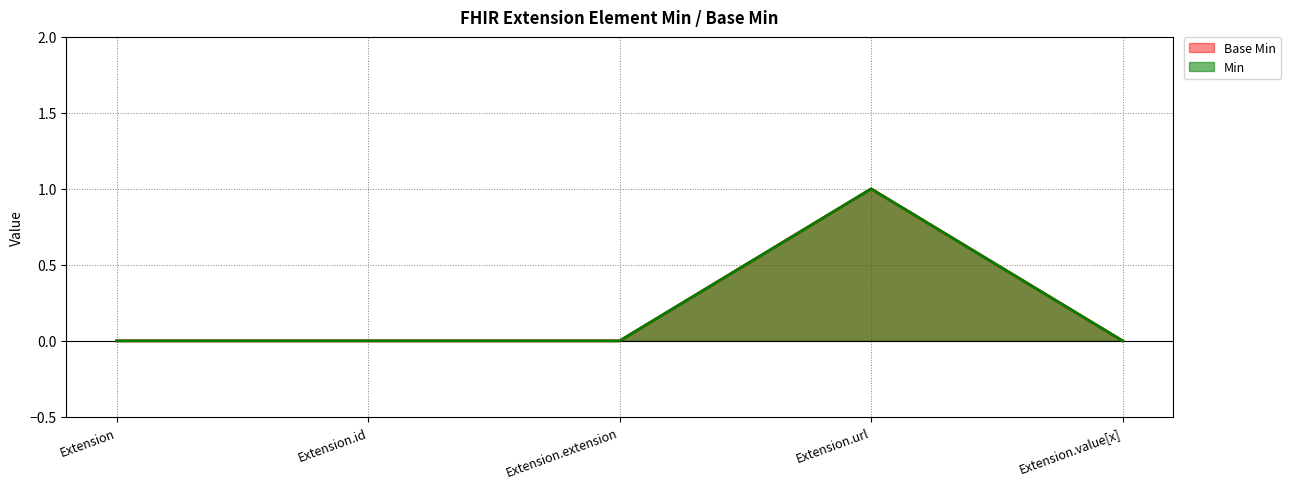

Does the chart have visible grid lines?

Yes